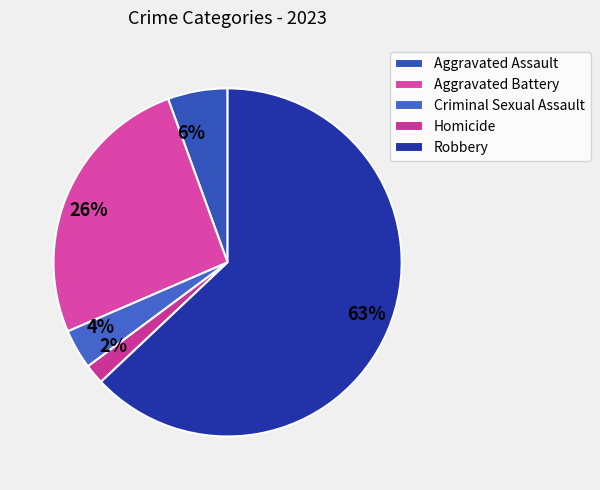

To the nearest percent, what is the difference between the 26% and 2% slice percentages?

24%